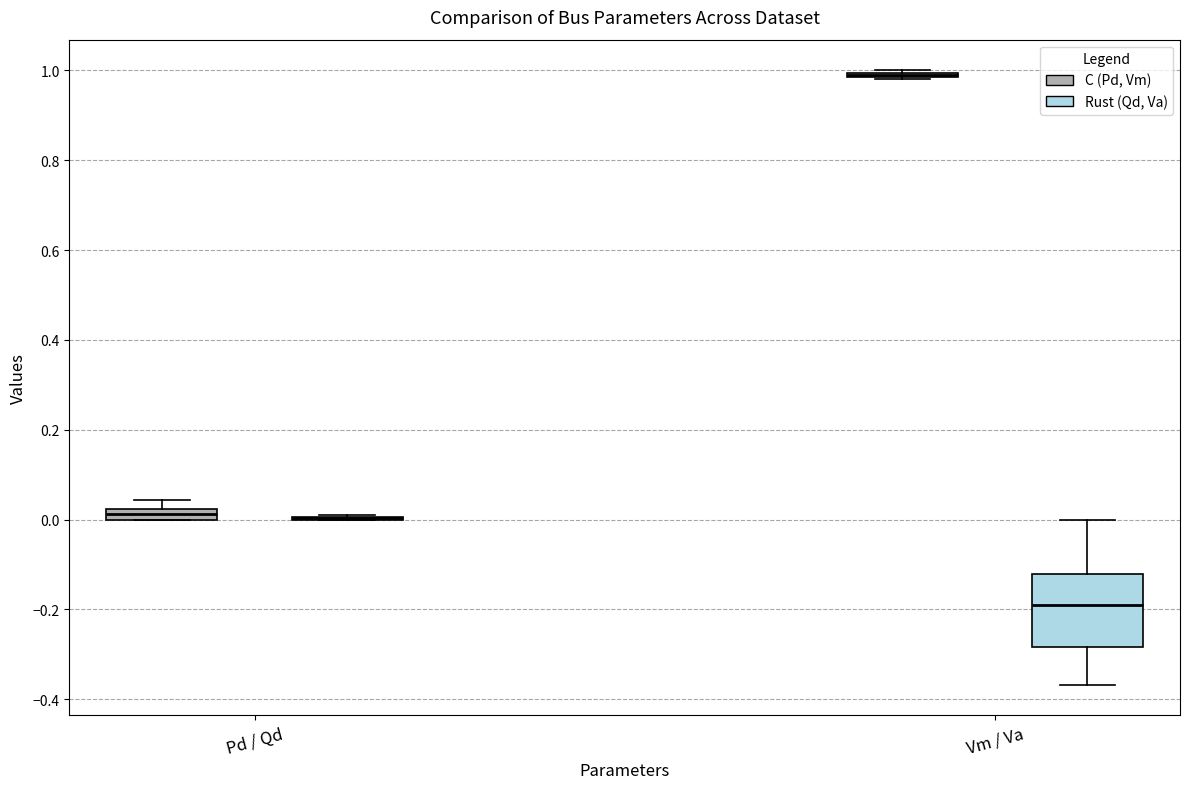

Where is the upper edge of the box for Vm / Va (Rust (Qd, Va)) on the y-axis? The values are not printed on the chart, so give them approximately, as read against the axis.

-0.12